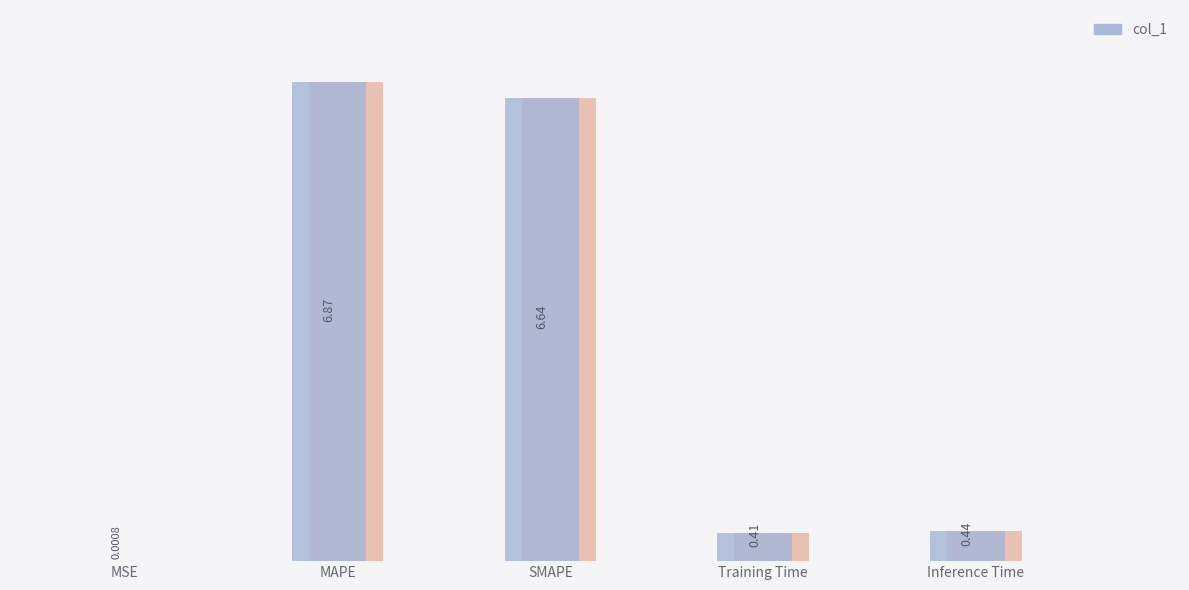

At which label is the value closest to 3?

Inference Time